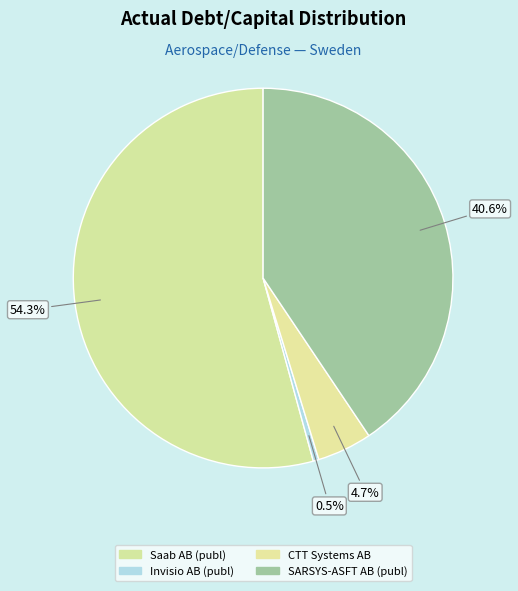

Count the number of slices in the pie.

4